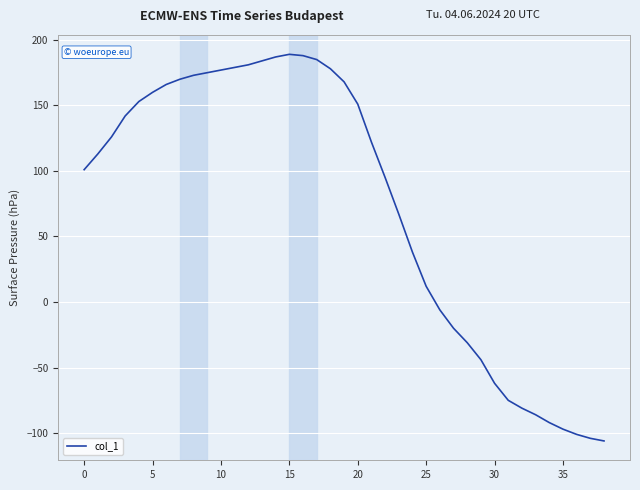

What is the minimum value shown in the chart?

-106